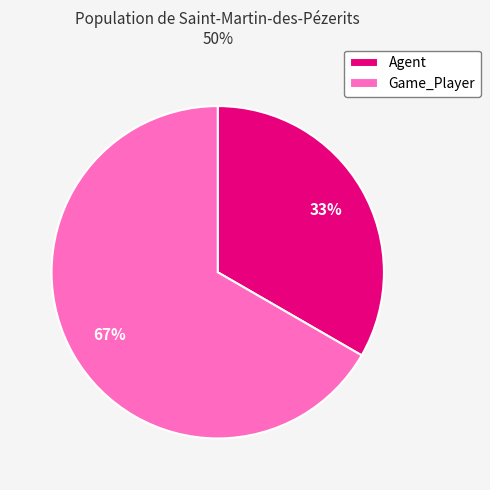

Which slice is the smallest?

Agent